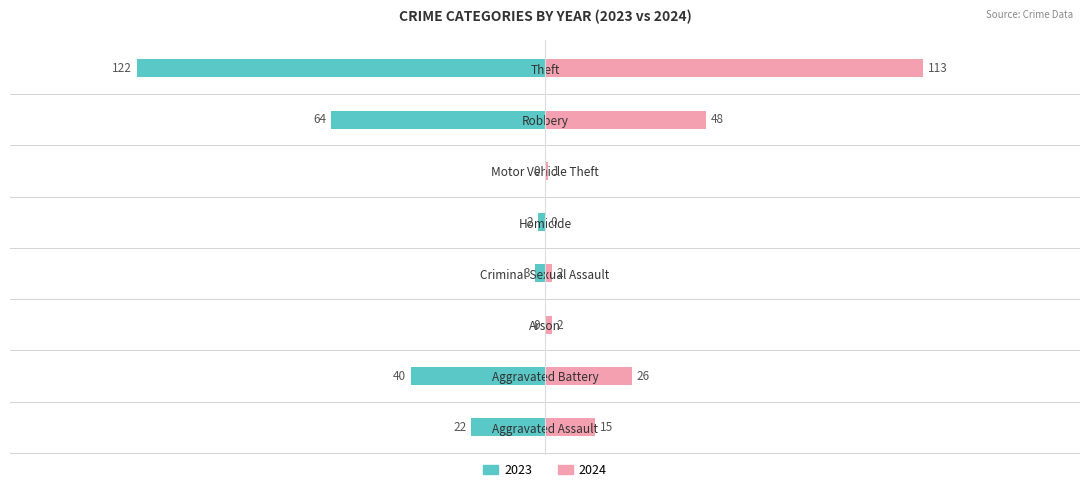

What is the label of the 8th bar from the right?

Aggravated Assault